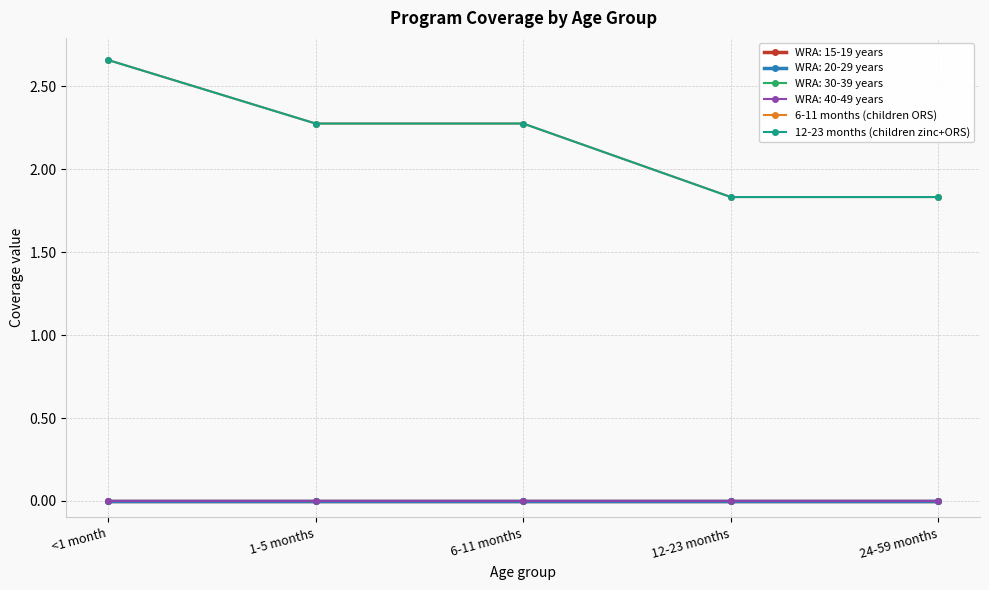

True or false: 6-11 months (children ORS) and 12-23 months (children zinc+ORS) cross at least once.

False